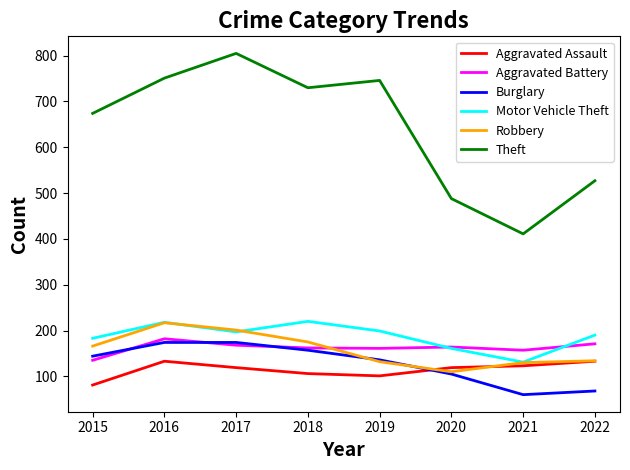

At which label does Aggravated Battery reach its minimum?

2015